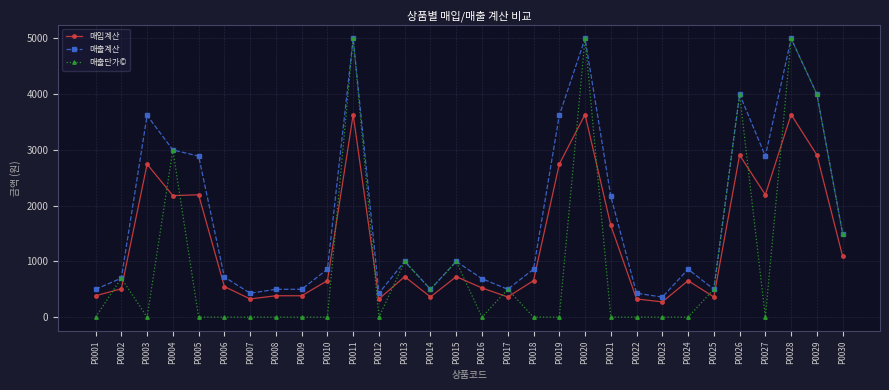

Where is the first local maximum for 매출계산?

P0003